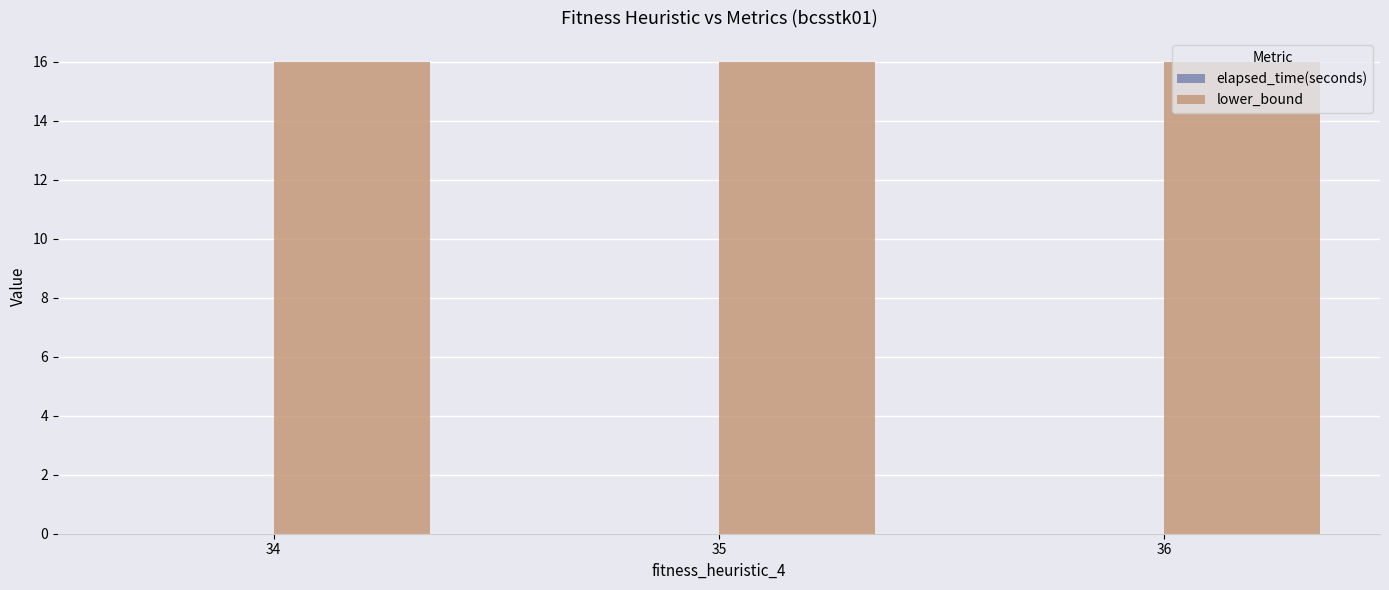

Does the chart contain stacked bars?

No